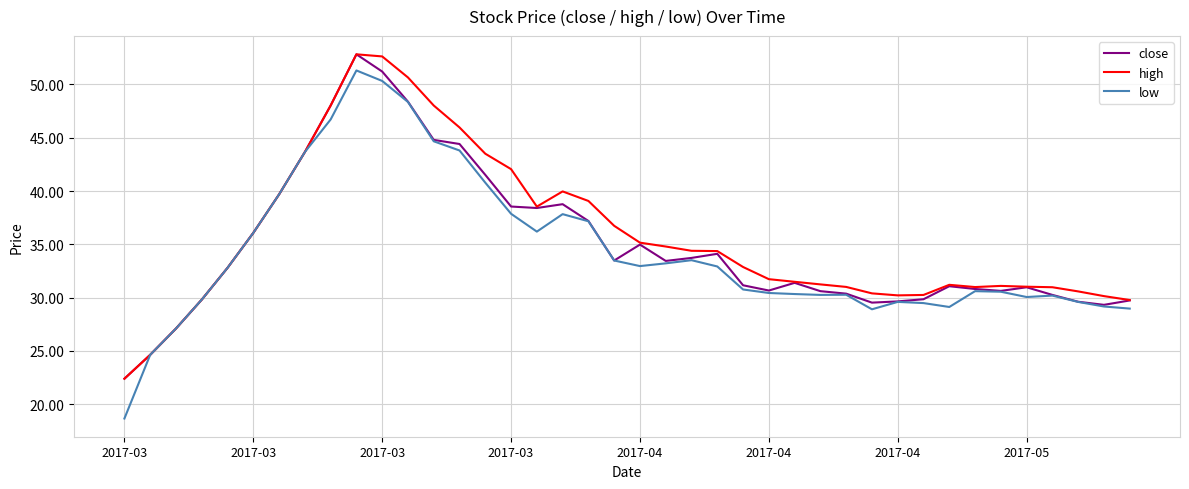

Which series has the widest spread of values?

low